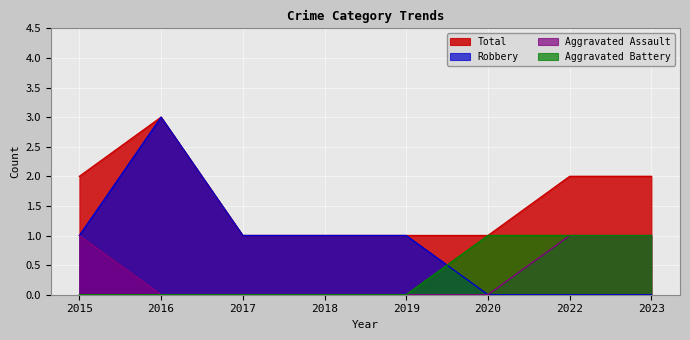

Which label corresponds to the smallest value in the chart?

2016